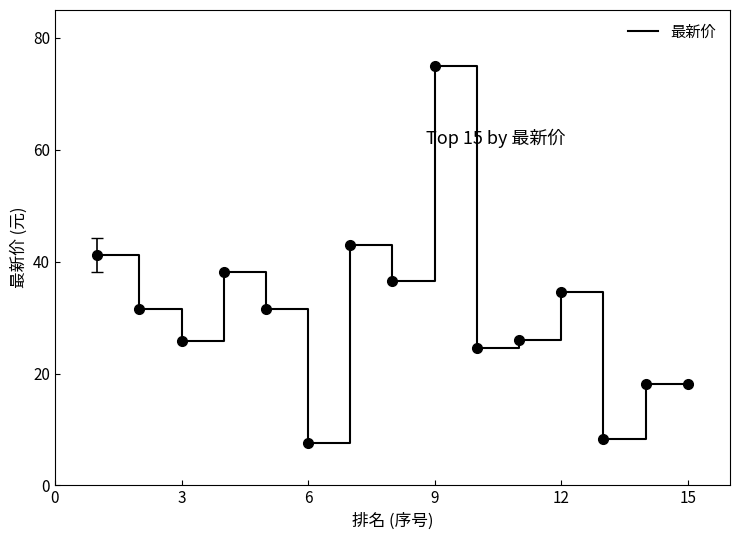

What is the minimum value shown in the chart?

7.5